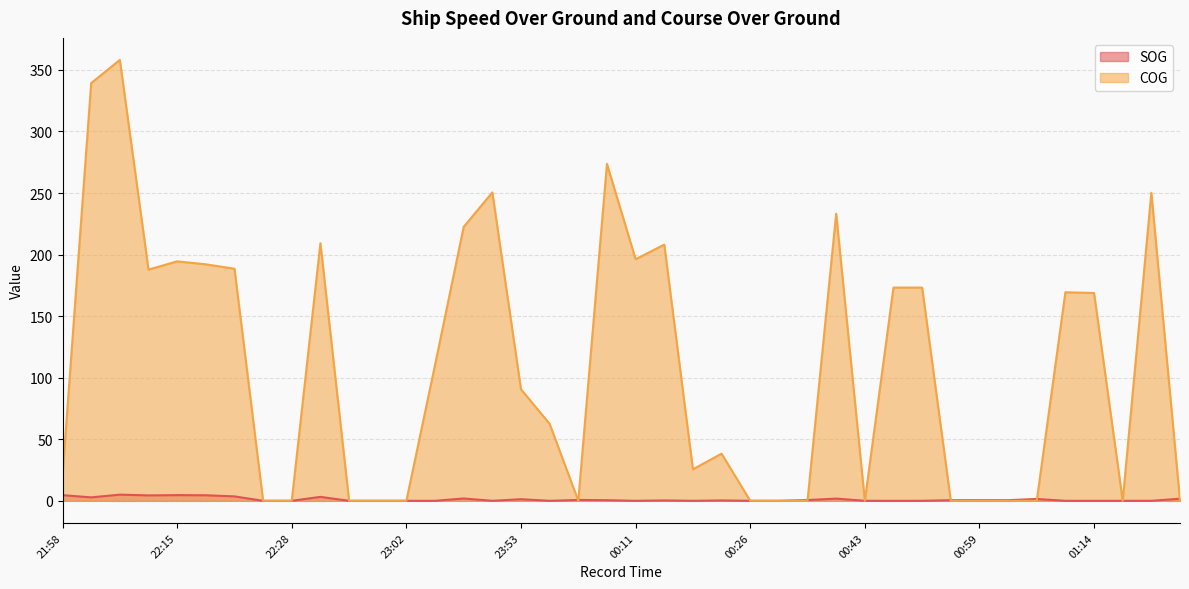

How many interior local peaks does the COG series have?

10